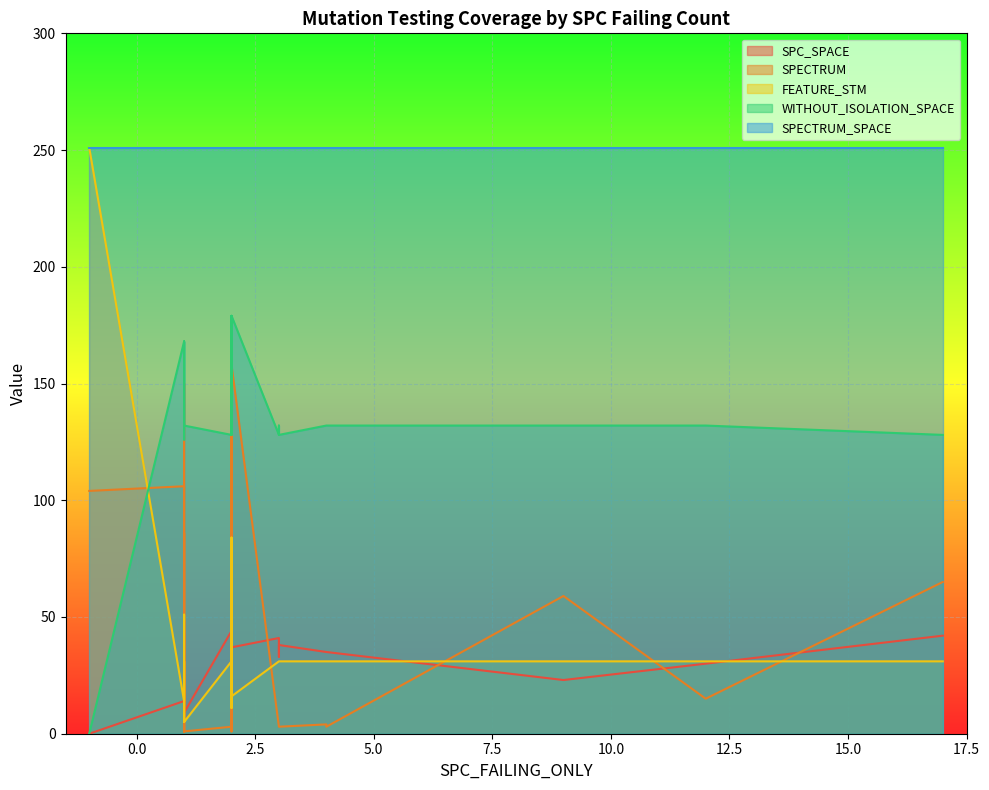

How many lines are shown in the chart?

5